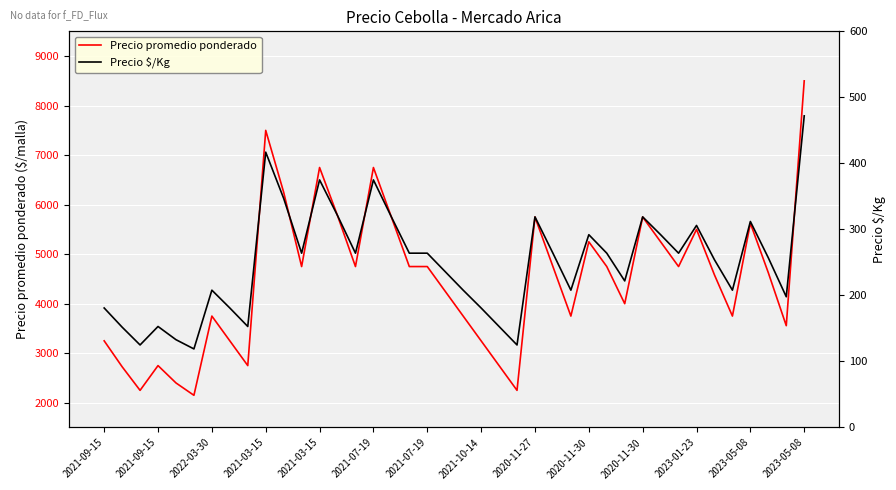

What is the difference between the highest and lowest values at 20?

3542